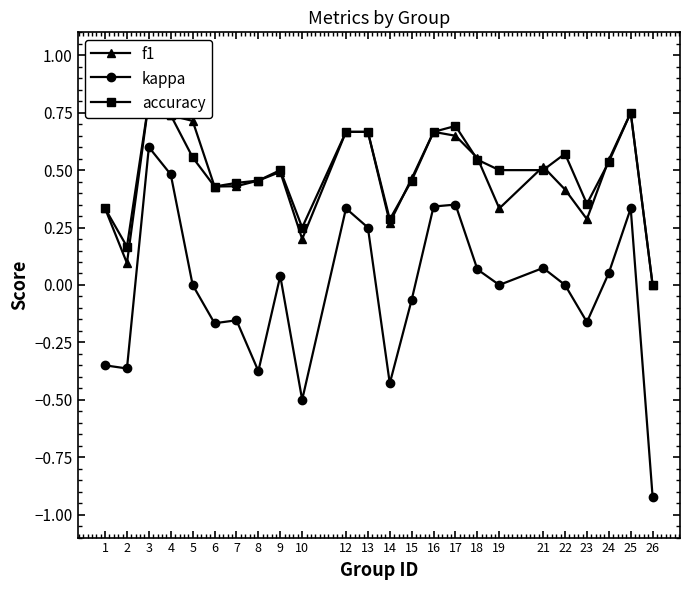

Reading left to right, extract all data points from this chart.

f1: 1=0.3	2=0.1	3=0.8	4=0.7	5=0.7	6=0.4	7=0.4	8=0.5	9=0.5	10=0.2	12=0.7	13=0.7	14=0.3	15=0.5	16=0.7	17=0.6	18=0.6	19=0.3	21=0.5	22=0.4	23=0.3	24=0.5	25=0.8	26=0.0
kappa: 1=-0.3	2=-0.4	3=0.6	4=0.5	5=0.0	6=-0.2	7=-0.2	8=-0.4	9=0.0	10=-0.5	12=0.3	13=0.2	14=-0.4	15=-0.1	16=0.3	17=0.3	18=0.1	19=0.0	21=0.1	22=0.0	23=-0.2	24=0.1	25=0.3	26=-0.9
accuracy: 1=0.3	2=0.2	3=0.8	4=0.7	5=0.6	6=0.4	7=0.4	8=0.5	9=0.5	10=0.2	12=0.7	13=0.7	14=0.3	15=0.5	16=0.7	17=0.7	18=0.5	19=0.5	21=0.5	22=0.6	23=0.4	24=0.5	25=0.8	26=0.0